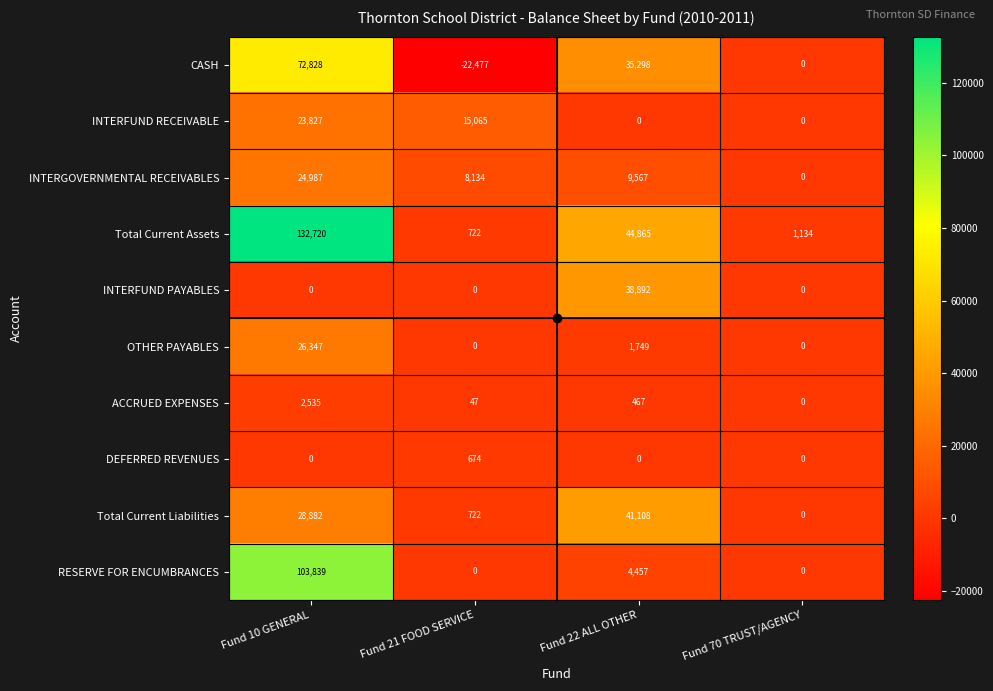

How many data points does each series have?

4